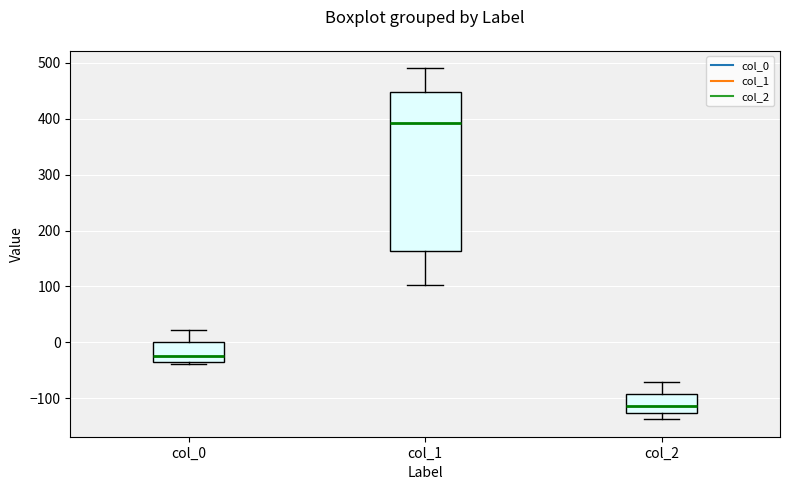

Which box has the highest median line?

col_1